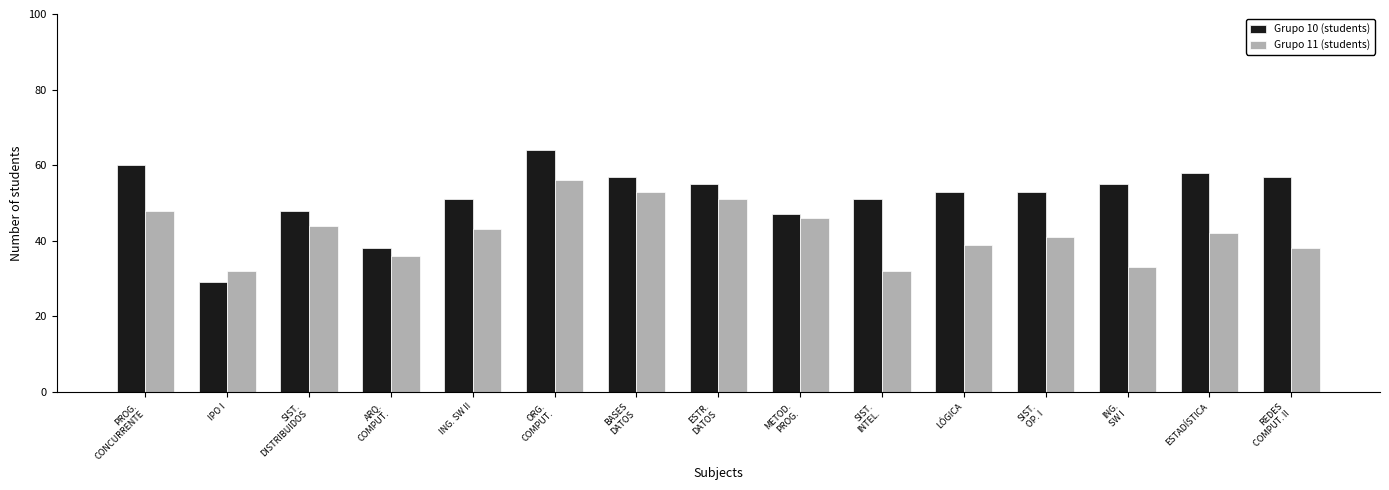

What is the greatest value displayed?

64